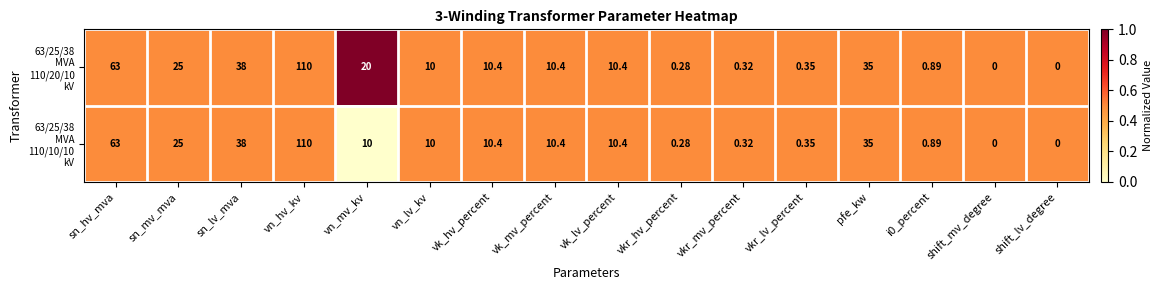

At which category is the sum across all series the highest?

vn_hv_kv